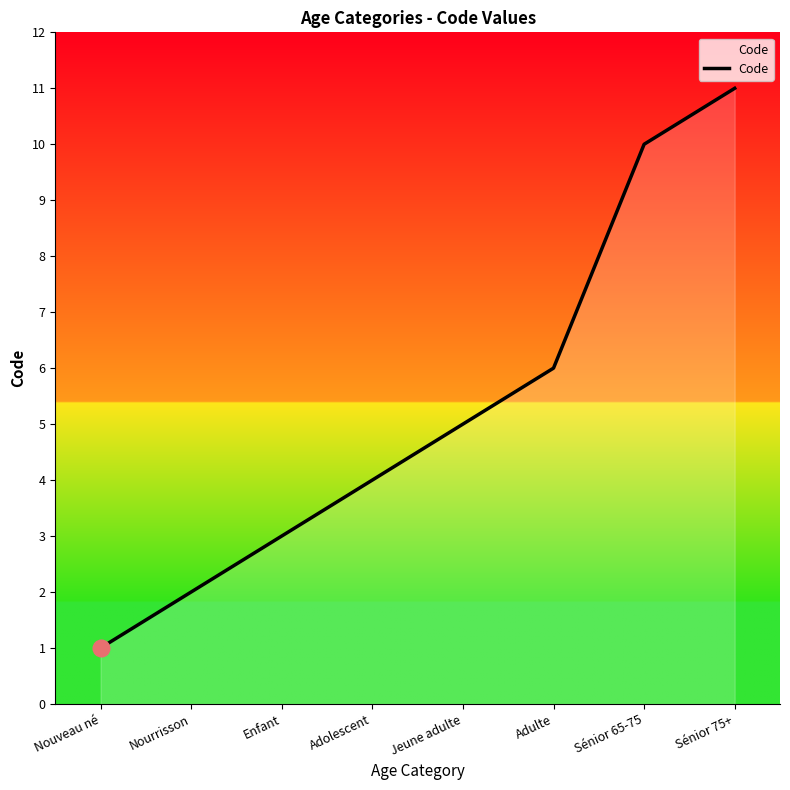

The chart shows a value of 0 at Nouveau né. True or false?

False